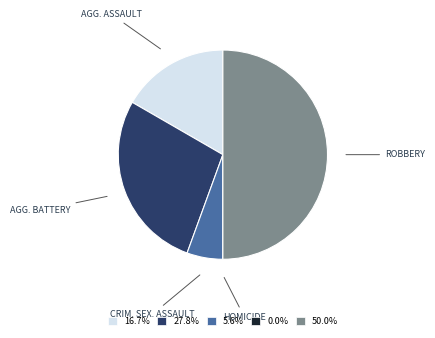

How many slices are in this pie chart?

5